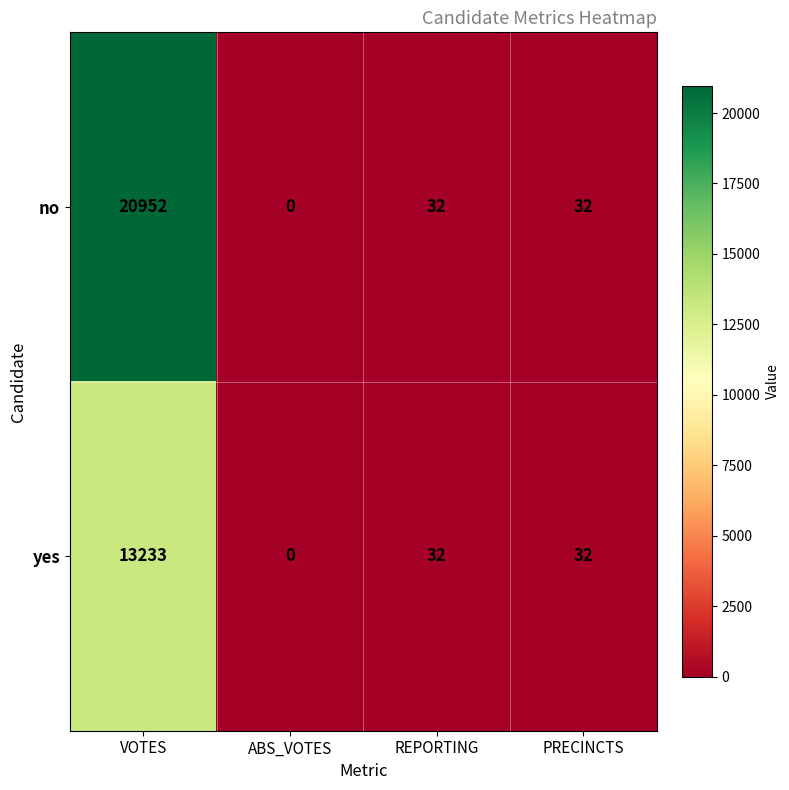

At which label does yes first exceed 32?

VOTES